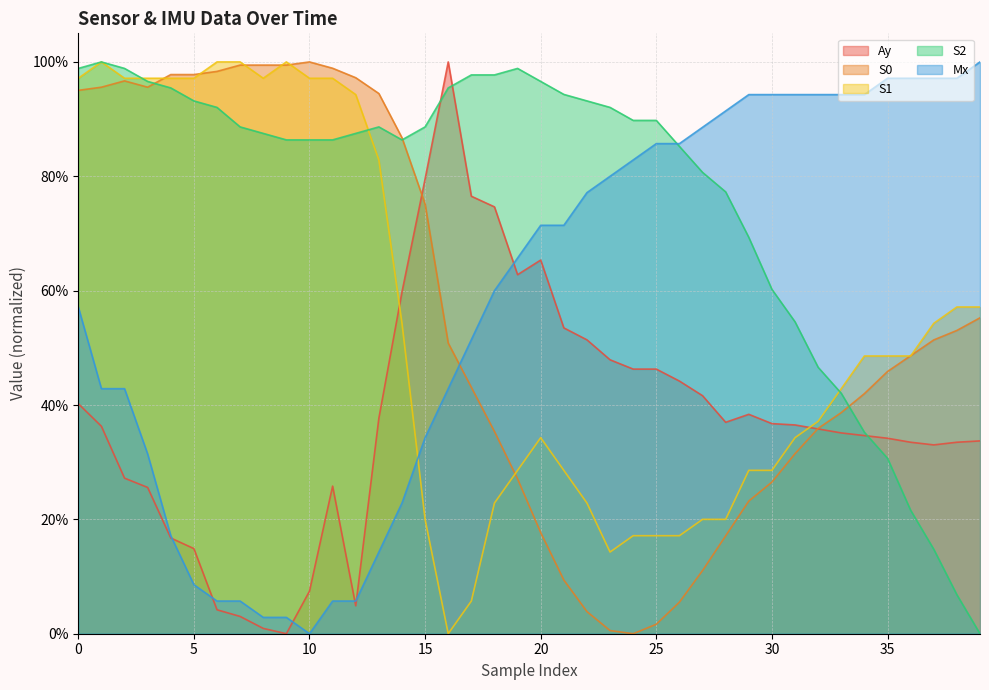

What is the difference between the second highest and minimum values in the S2 series?

1.0